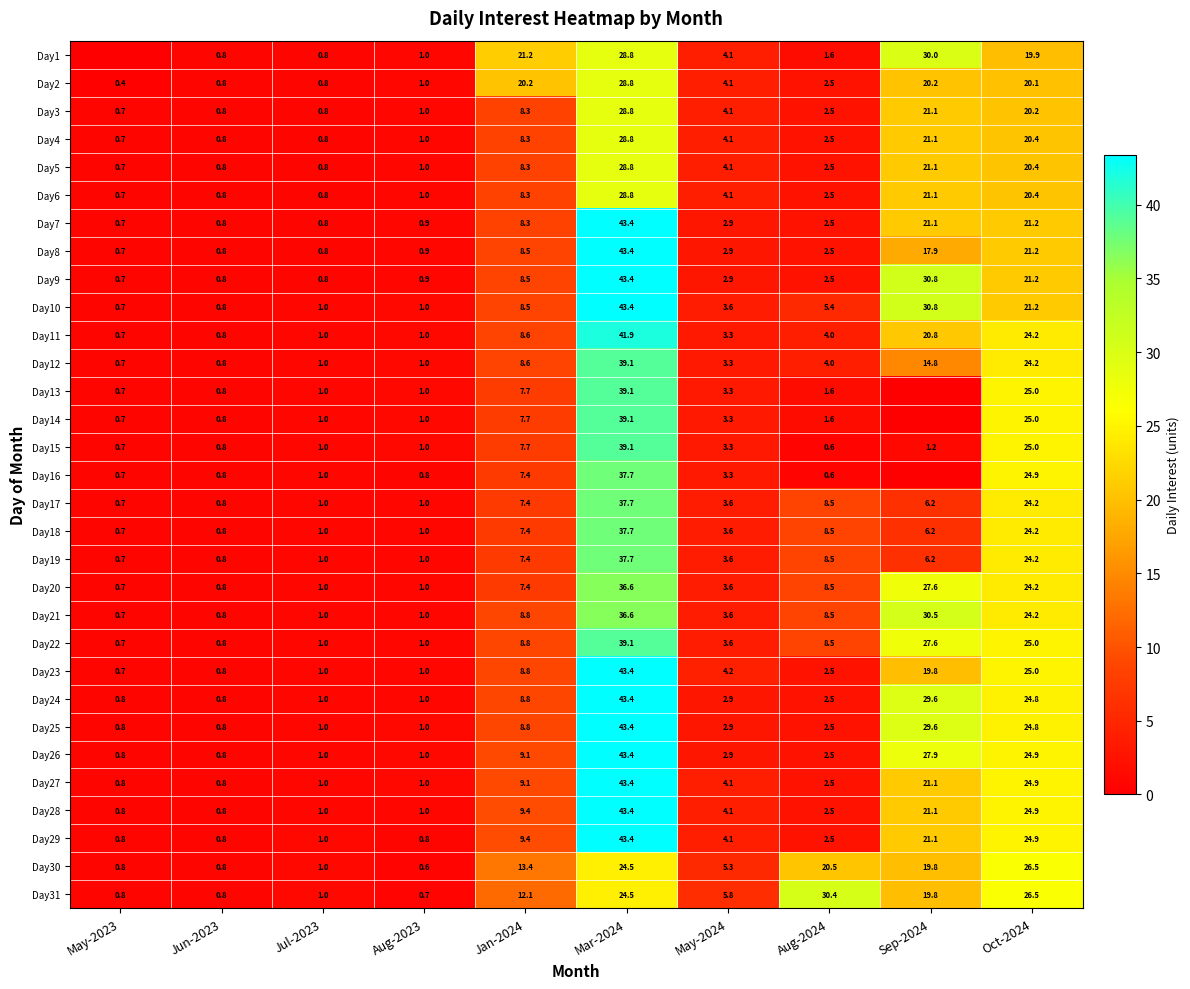

What is the spread (max minus min) of values at Mar-2024?

18.9